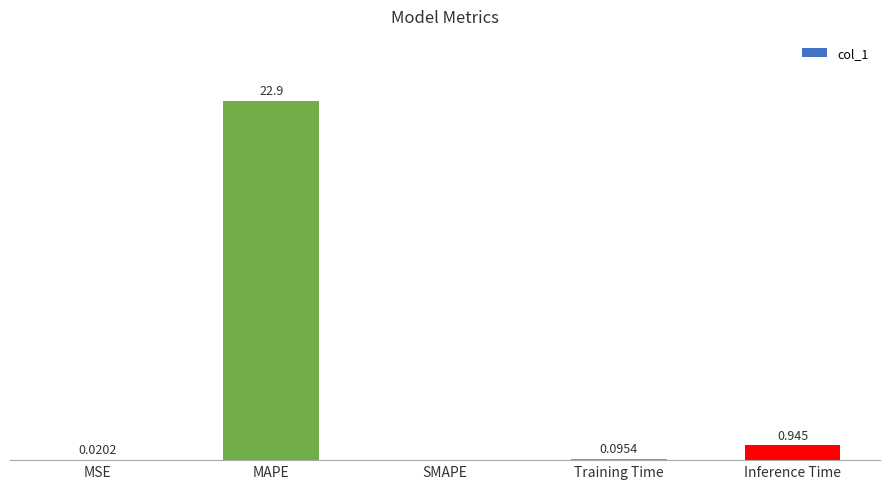

At which label is the value closest to 11?

Inference Time